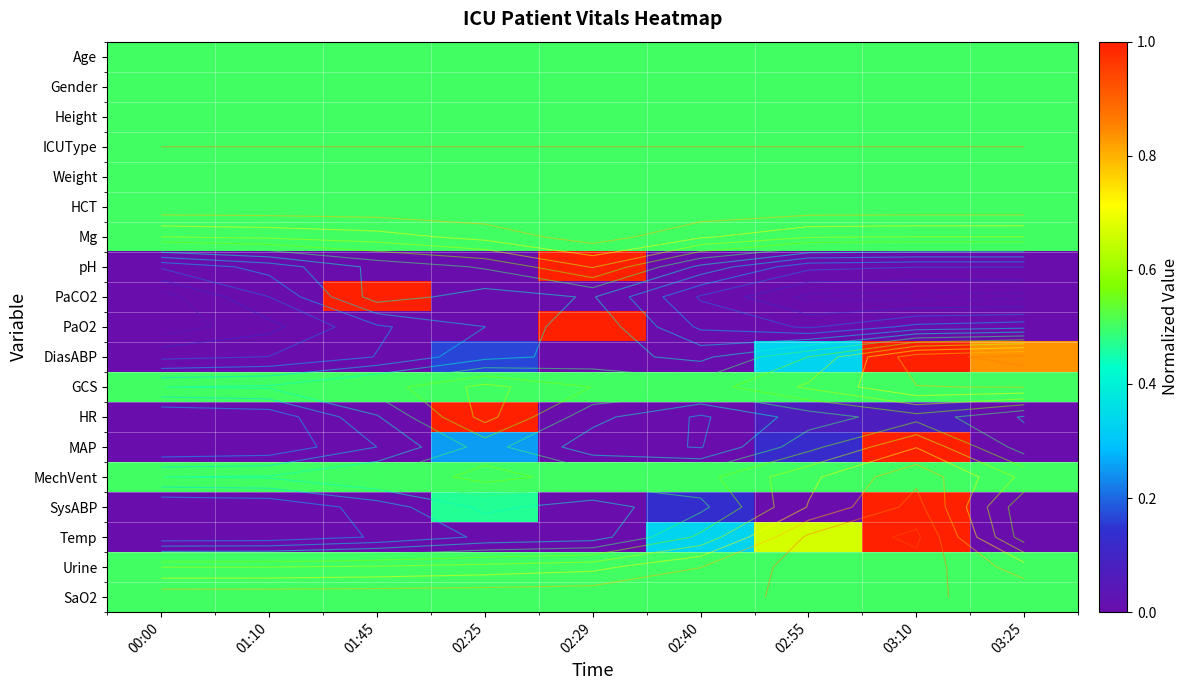

List the series in order of their peak value, lowest first.

Age, Gender, Height, ICUType, Weight, HCT, Mg, GCS, MechVent, Urine, SaO2, pH, PaCO2, PaO2, DiasABP, HR, MAP, SysABP, Temp